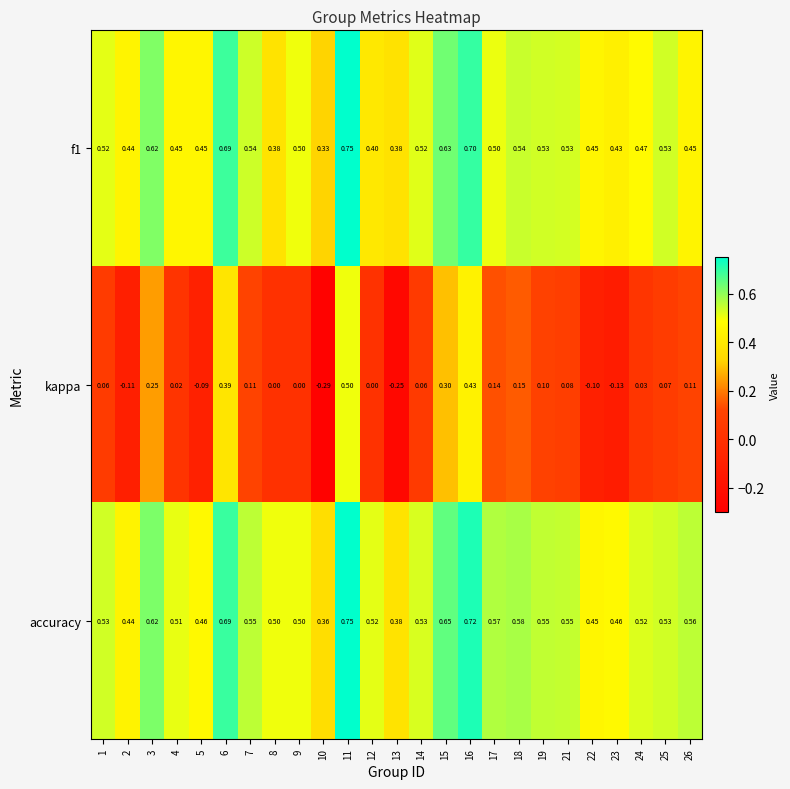

At which category is the sum across all series the highest?

11